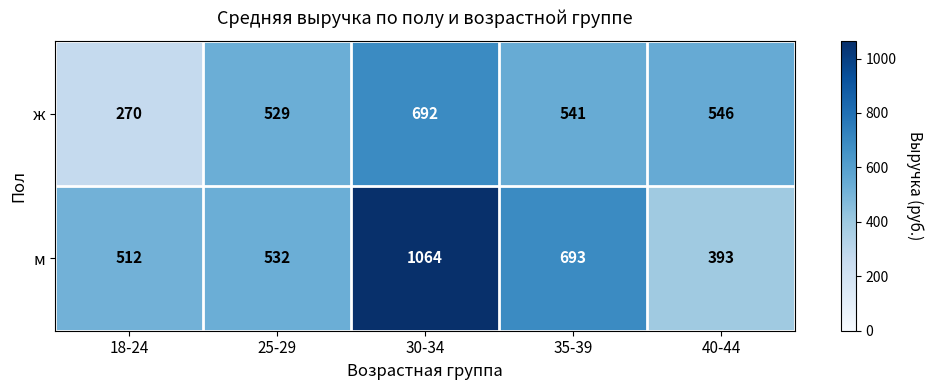

Is it true that м equals 532 at 25-29?

True